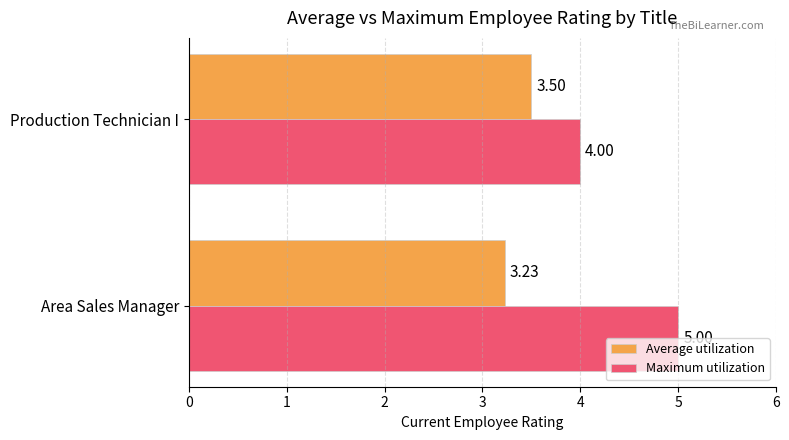

What is the sum of all Average utilization values?

6.7